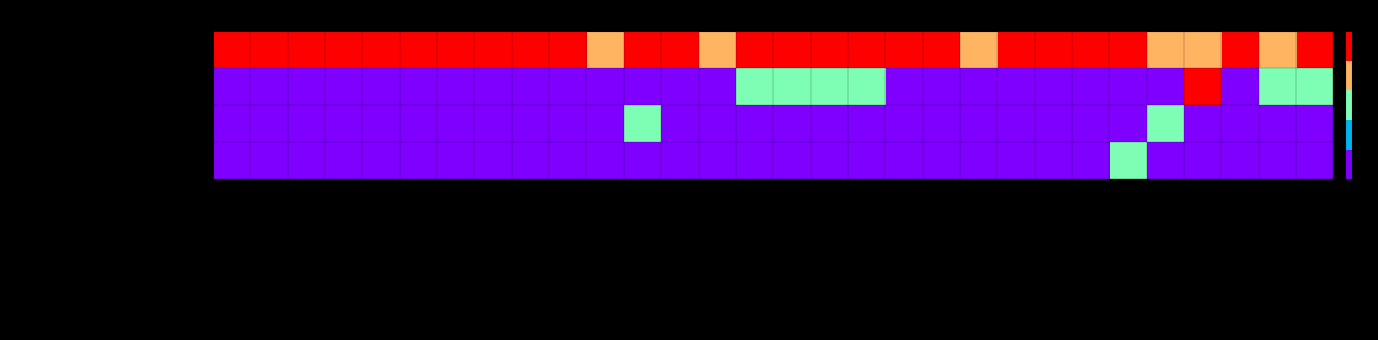

Reading left to right, transcribe all the data shown in this chart.

nauki o kulturze fizycznej: Anioł-Strzyżewska=4	Crewther=4	Granda=4	Grądzka=4	Górski=4	Kaczmarek=4	Kajkowska=4	Klusiewicz=4	Kowalski=4	Malczewska-Lenczowska=4	Marek=3	Mroczkowska=4	Obmiński=4	Opaszowski=3	Opaszowski(2)=4	PASTUSZAK=4	PASTUSZAK(2)=4	Piętka=4	Rębiś=4	Sadowska=4	Sawicki=3	Sitkowski=4	Staniak=4	Staniak(2)=4	Sławińska=4	Sławińska(2)=3	Szczepańska=3	Surała=4	Turowski=3	Witek=4
nauki o zdrowiu: Anioł-Strzyżewska=0	Crewther=0	Granda=0	Grądzka=0	Górski=0	Kaczmarek=0	Kajkowska=0	Klusiewicz=0	Kowalski=0	Malczewska-Lenczowska=0	Marek=0	Mroczkowska=0	Obmiński=0	Opaszowski=0	Opaszowski(2)=2	PASTUSZAK=2	PASTUSZAK(2)=2	Piętka=2	Rębiś=0	Sadowska=0	Sawicki=0	Sitkowski=0	Staniak=0	Staniak(2)=0	Sławińska=0	Sławińska(2)=0	Szczepańska=4	Surała=0	Turowski=2	Witek=2
psychologia: Anioł-Strzyżewska=0	Crewther=0	Granda=0	Grądzka=0	Górski=0	Kaczmarek=0	Kajkowska=0	Klusiewicz=0	Kowalski=0	Malczewska-Lenczowska=0	Marek=0	Mroczkowska=2	Obmiński=0	Opaszowski=0	Opaszowski(2)=0	PASTUSZAK=0	PASTUSZAK(2)=0	Piętka=0	Rębiś=0	Sadowska=0	Sawicki=0	Sitkowski=0	Staniak=0	Staniak(2)=0	Sławińska=0	Sławińska(2)=2	Szczepańska=0	Surała=0	Turowski=0	Witek=0
inżynieria biomedyczna: Anioł-Strzyżewska=0	Crewther=0	Granda=0	Grądzka=0	Górski=0	Kaczmarek=0	Kajkowska=0	Klusiewicz=0	Kowalski=0	Malczewska-Lenczowska=0	Marek=0	Mroczkowska=0	Obmiński=0	Opaszowski=0	Opaszowski(2)=0	PASTUSZAK=0	PASTUSZAK(2)=0	Piętka=0	Rębiś=0	Sadowska=0	Sawicki=0	Sitkowski=0	Staniak=0	Staniak(2)=0	Sławińska=2	Sławińska(2)=0	Szczepańska=0	Surała=0	Turowski=0	Witek=0